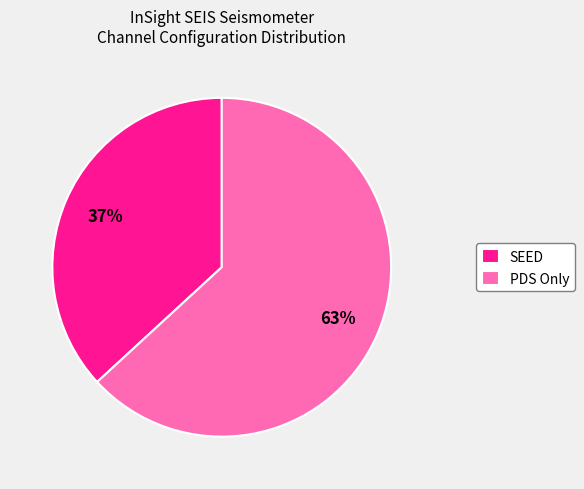

Do SEED and PDS Only together represent more than half of the pie?

Yes